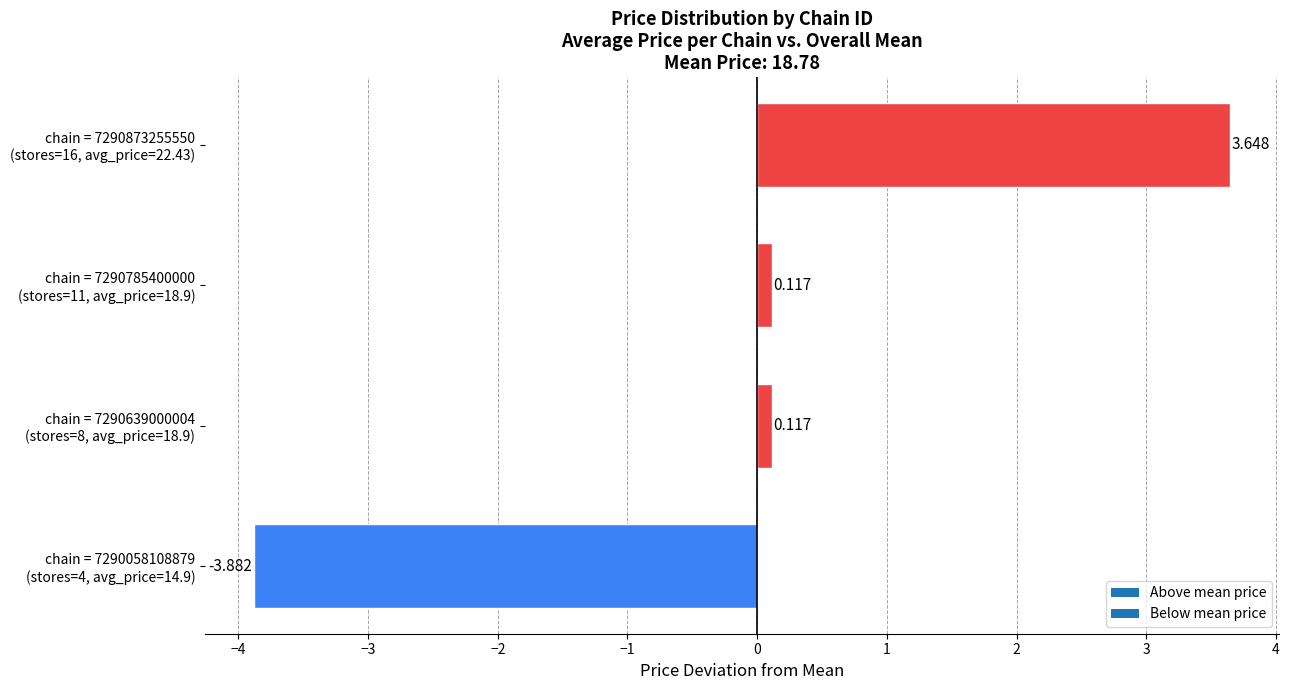

How many bars are there in total?

4